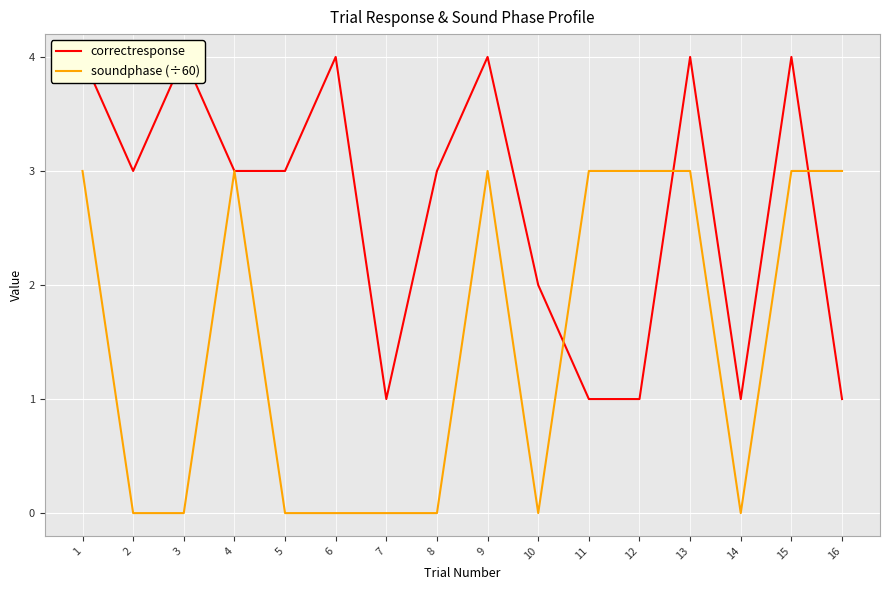

What is the highest value of the soundphase (÷60) series?

3